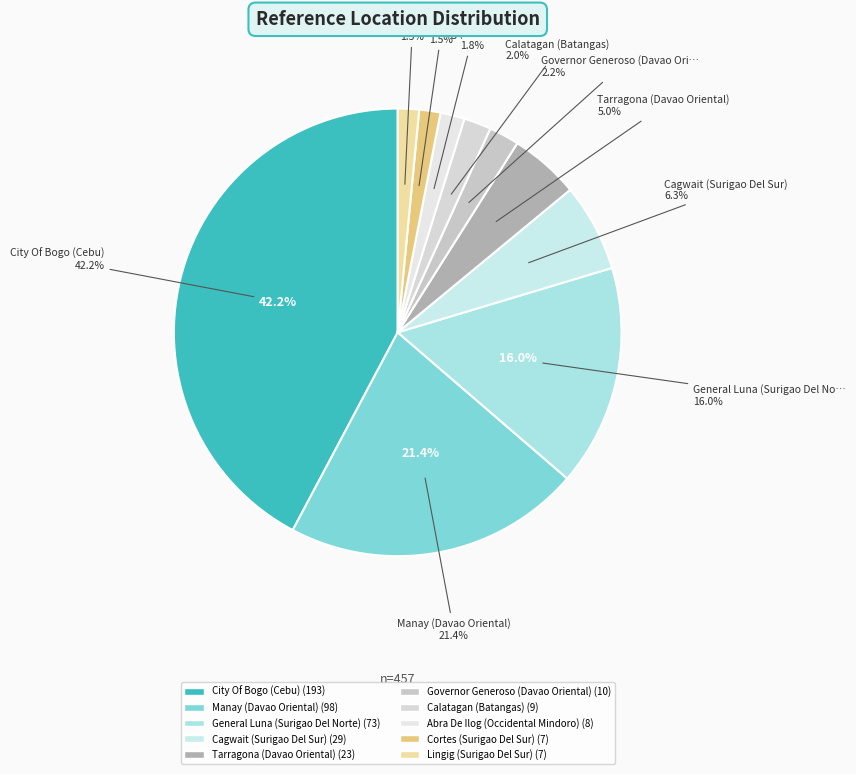

To the nearest percent, what portion does Cortes (Surigao Del Sur) represent?

2%